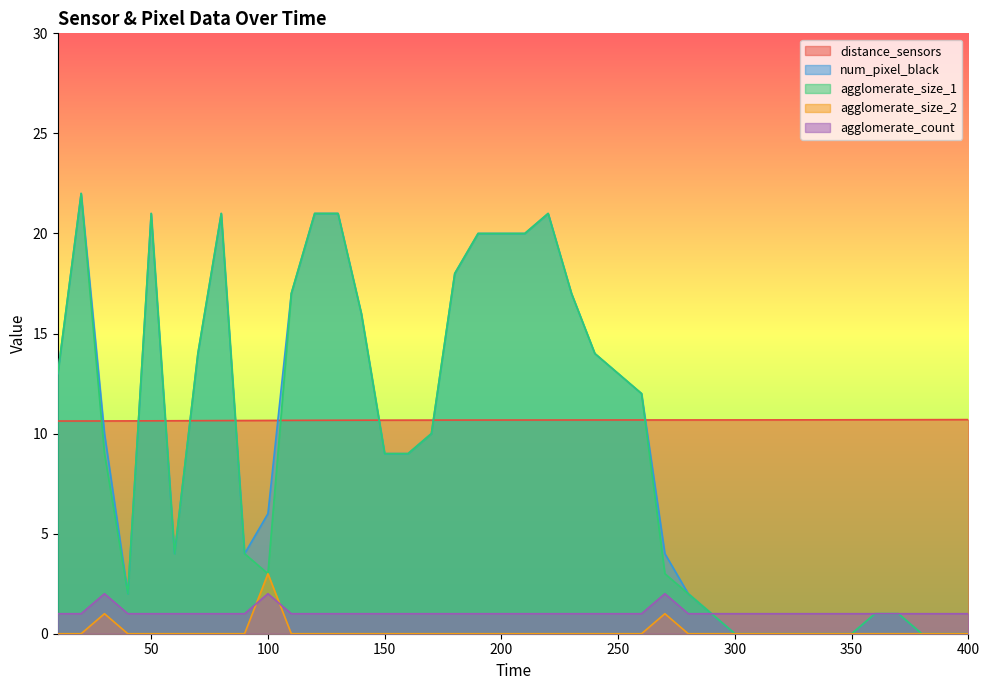

What is the spread (max minus min) of values at 40?

10.6